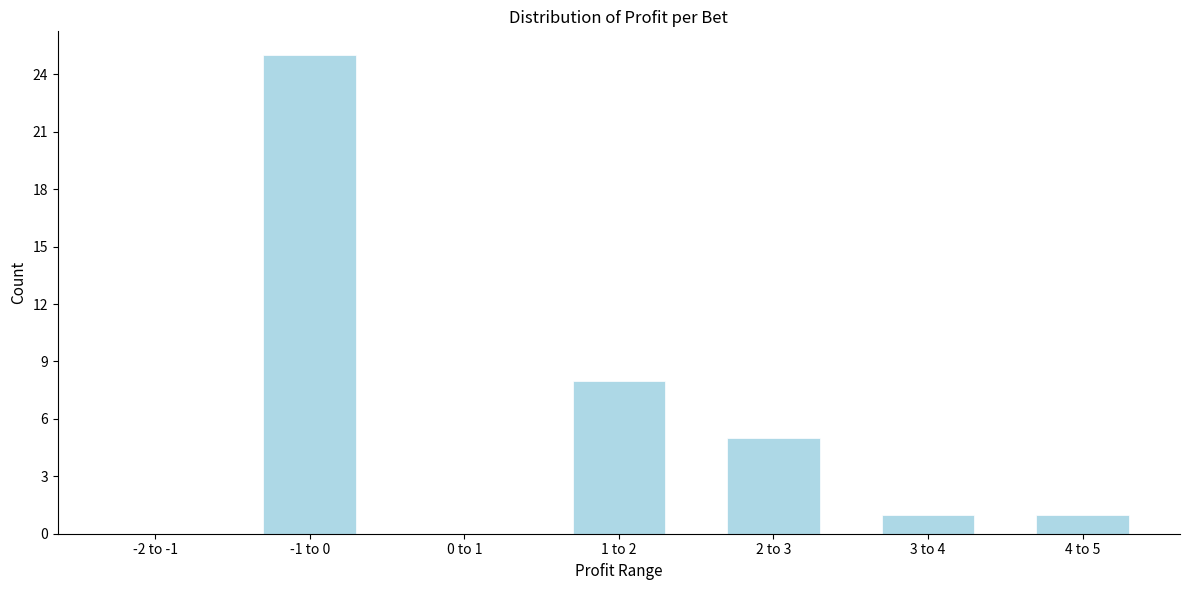

Reading left to right, extract all data points from this chart.

-2 to -1=0	-1 to 0=25	0 to 1=0	1 to 2=8	2 to 3=5	3 to 4=1	4 to 5=1